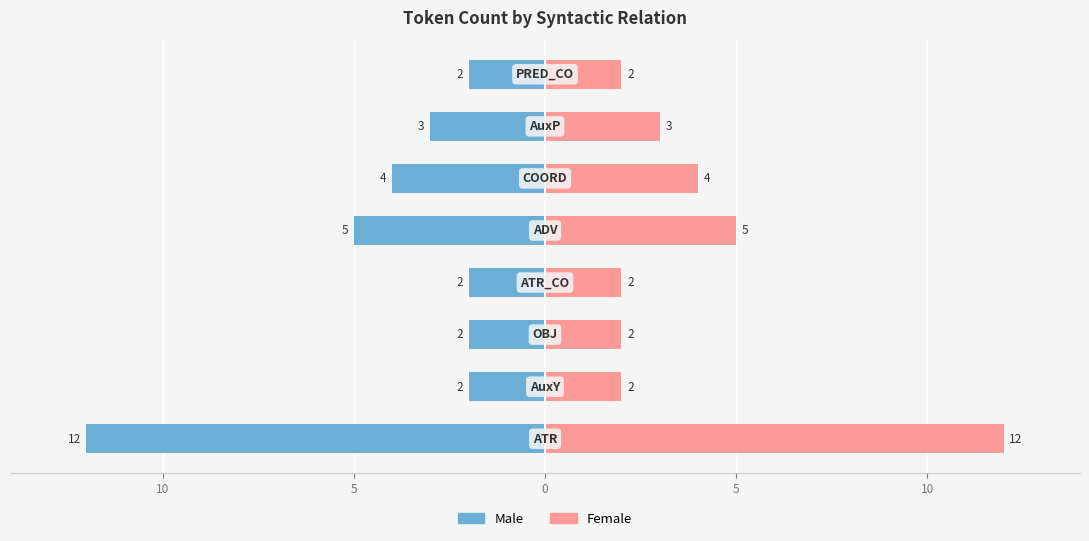

Rank the series at 10 from lowest to highest value.

Male, Female